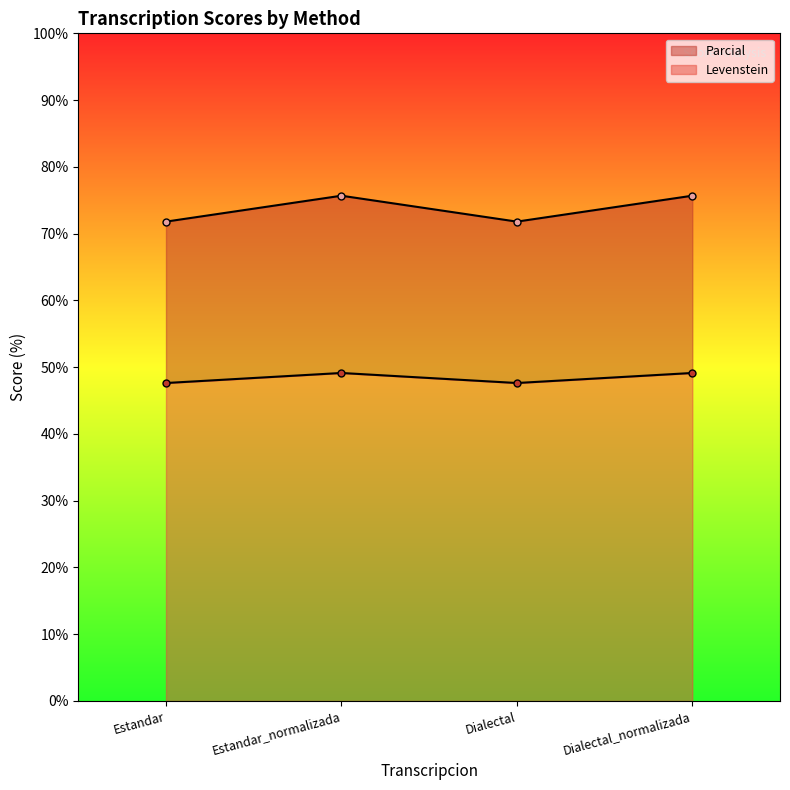

What is the total value across all series at Dialectal?

119.4